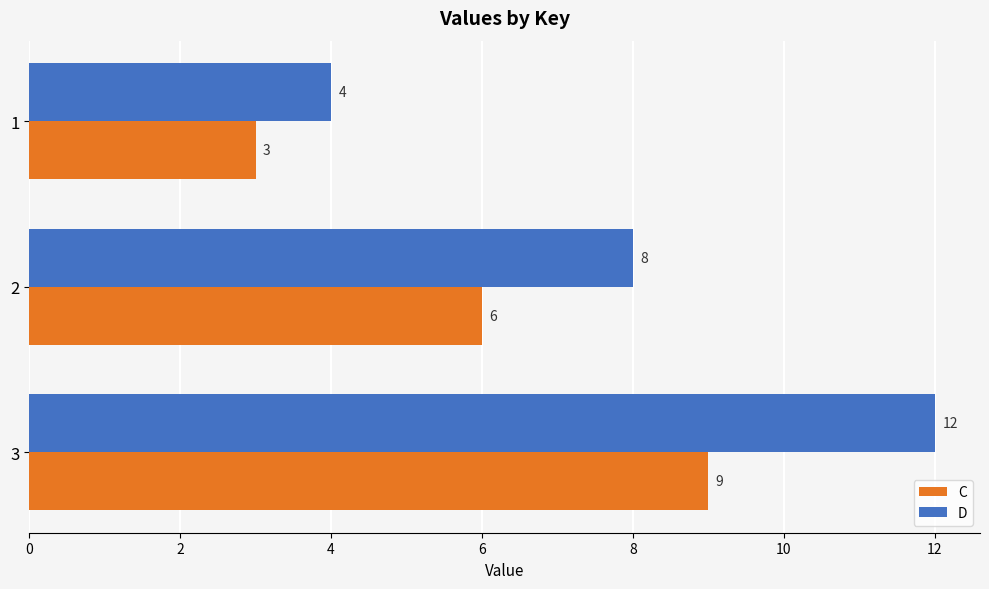

What is the maximum value shown in the chart?

12